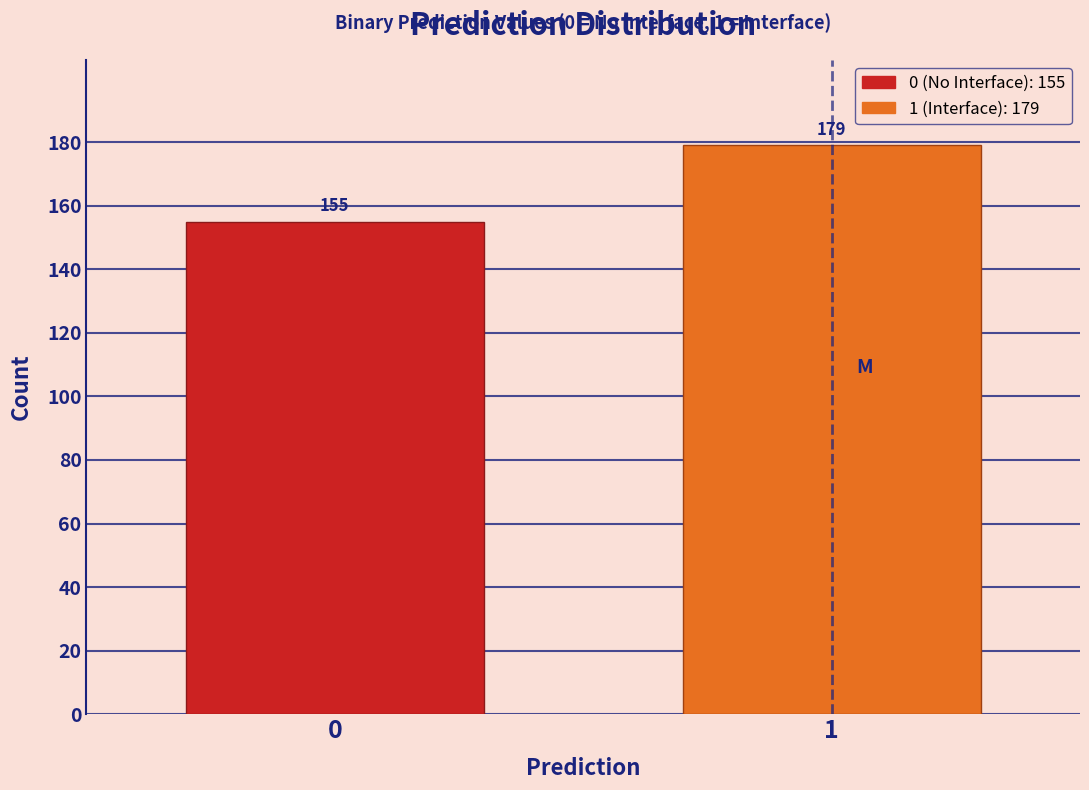

Reading left to right, extract all data points from this chart.

0=155	1=179